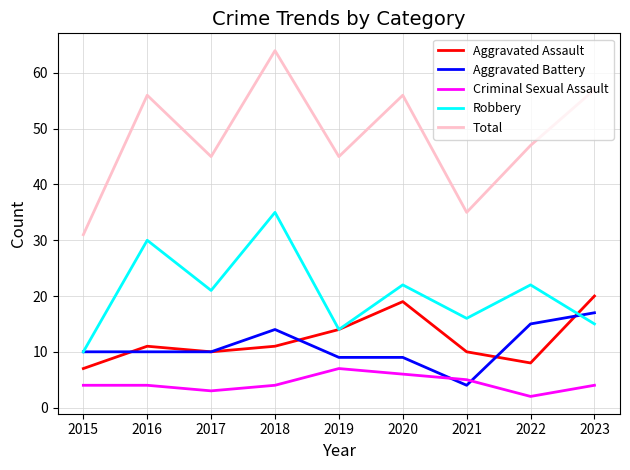

True or false: Criminal Sexual Assault and Robbery intersect in this chart.

False